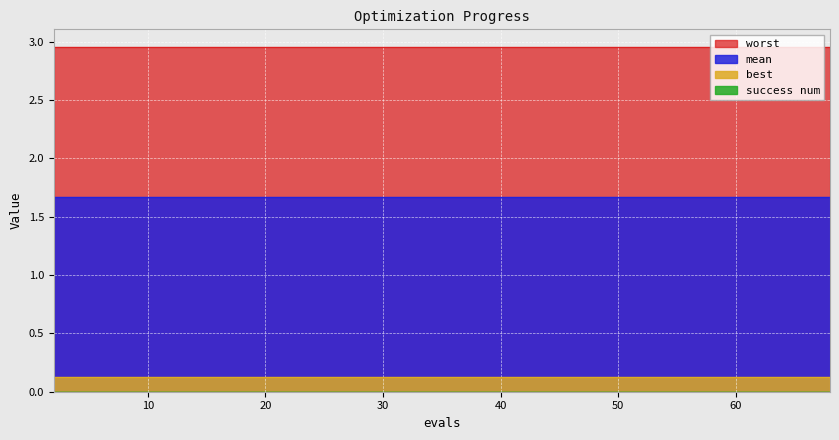

What is the sum of all worst values?

118.3